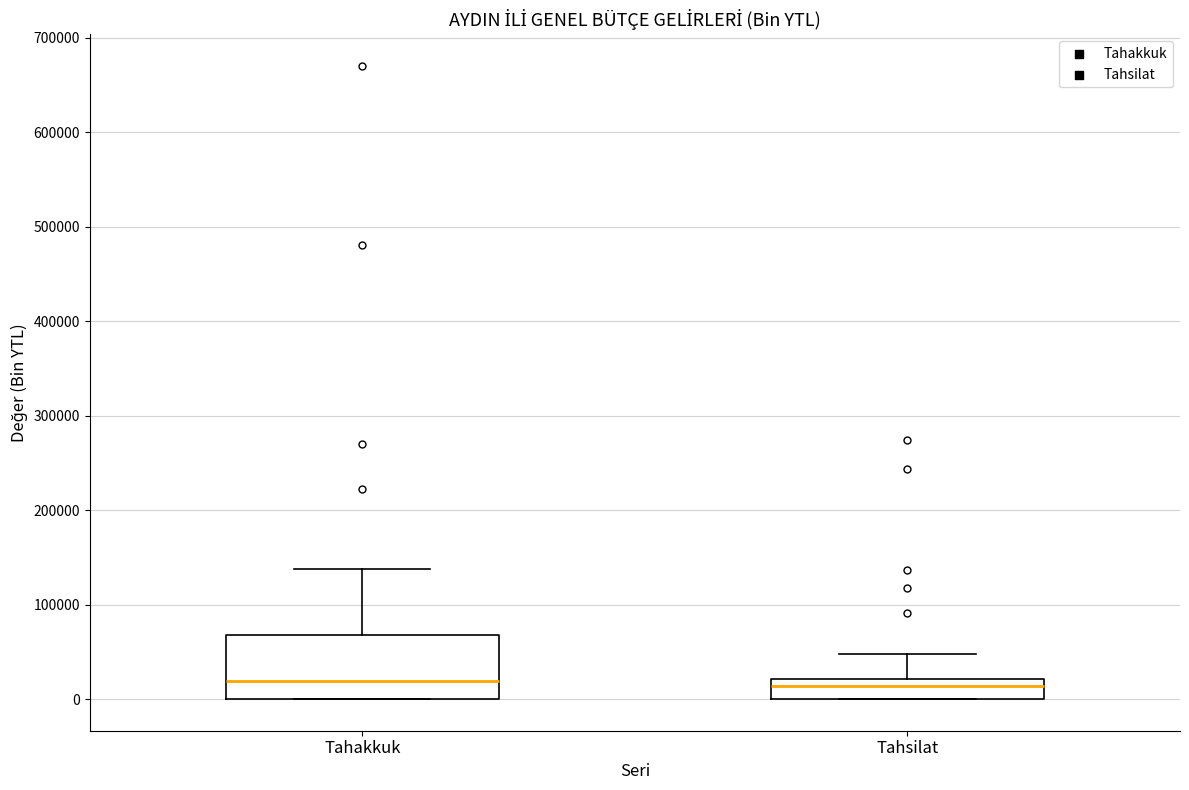

Reading left to right, read every box against the y-axis: the position of its median line, the range the box covers, and the ends of its whiskers. The values are not printed on the chart, so give them approximately, as read against the axis.

Tahakkuk: median 20000, box 0 to 70000, whiskers 0 to 140000
Tahsilat: median 10000, box 0 to 20000, whiskers 0 to 50000